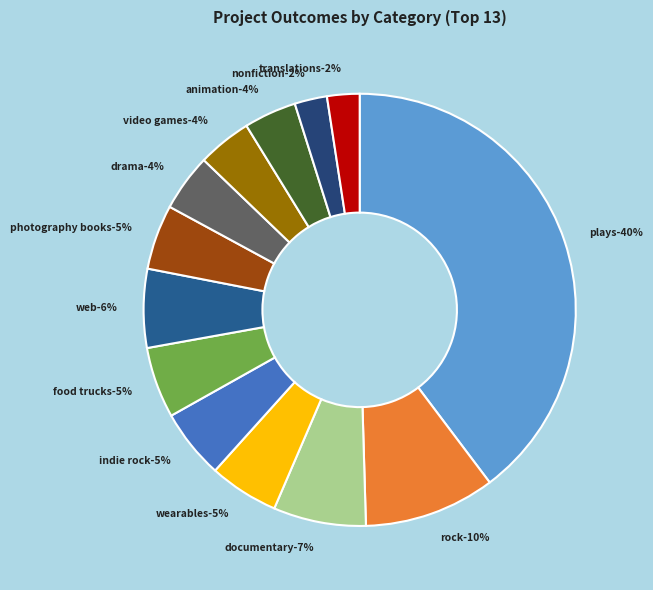

Is it true that plays is 47% of the pie?

False